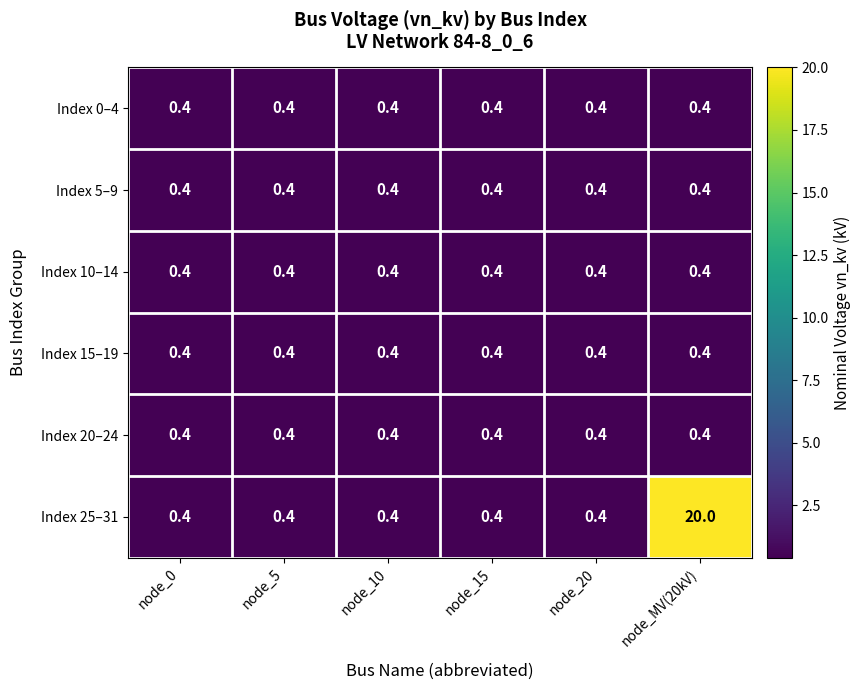

What is the highest value of the Index 15–19 series?

0.4